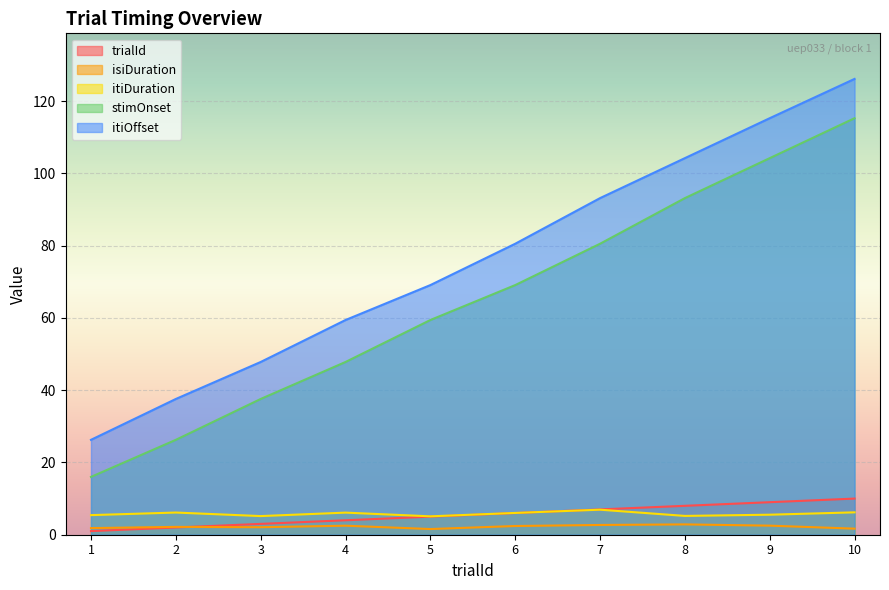

Between 1 and 7, which is larger?

7